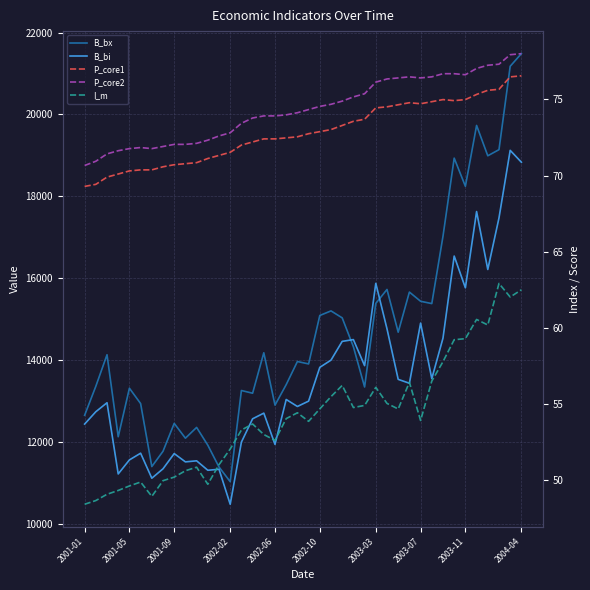

Which series has the largest total across all categories?

B_bx